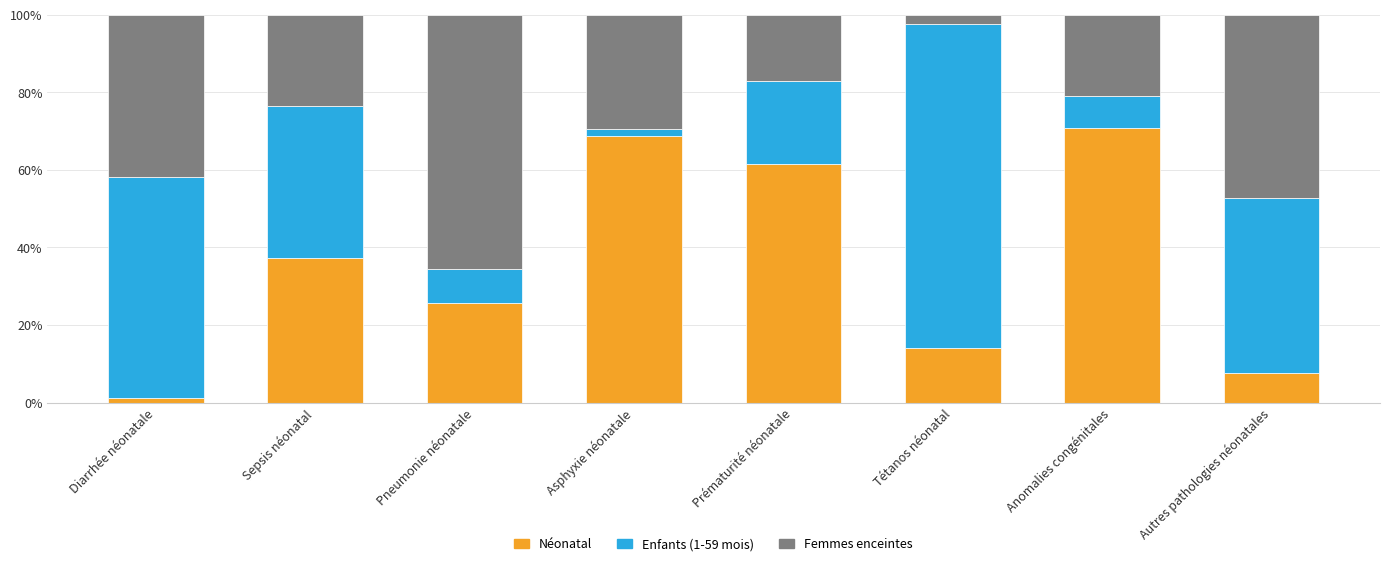

What are all the series names shown in the legend?

Néonatal, Enfants (1-59 mois), Femmes enceintes